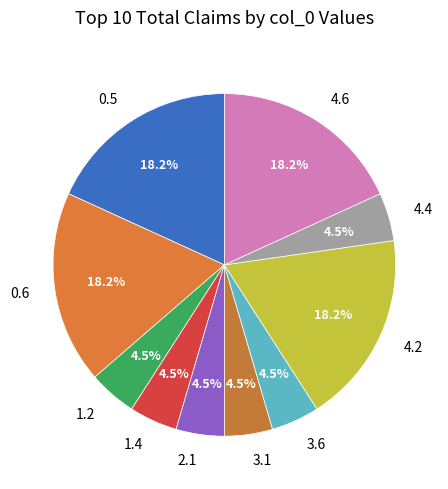

Is there a majority slice in this chart?

No